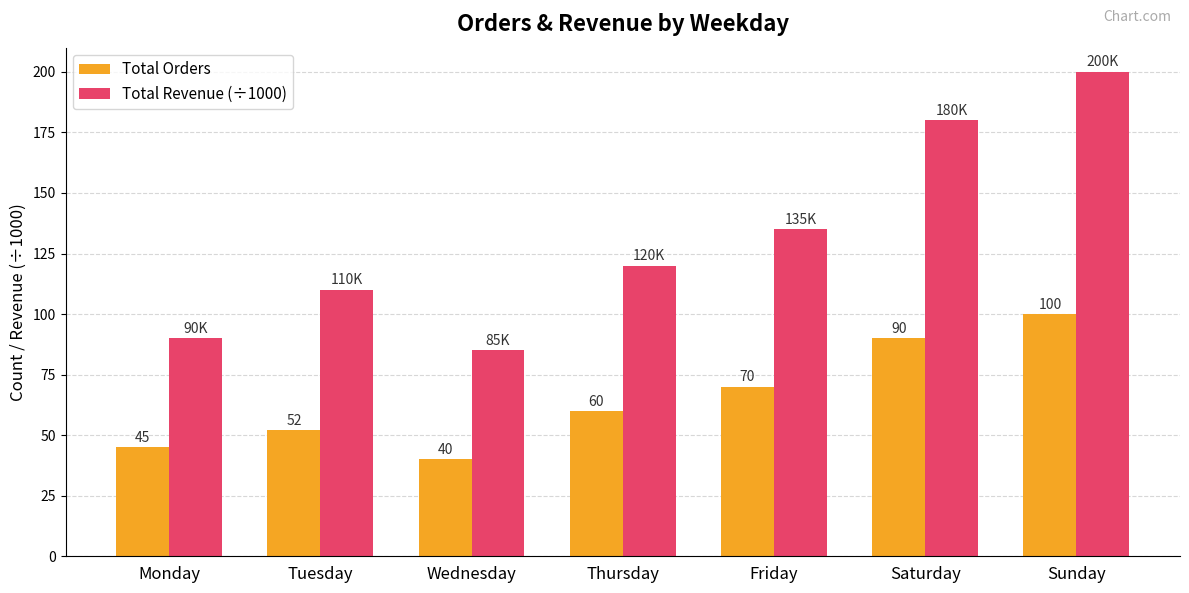

At which category is the sum across all series the highest?

Sunday